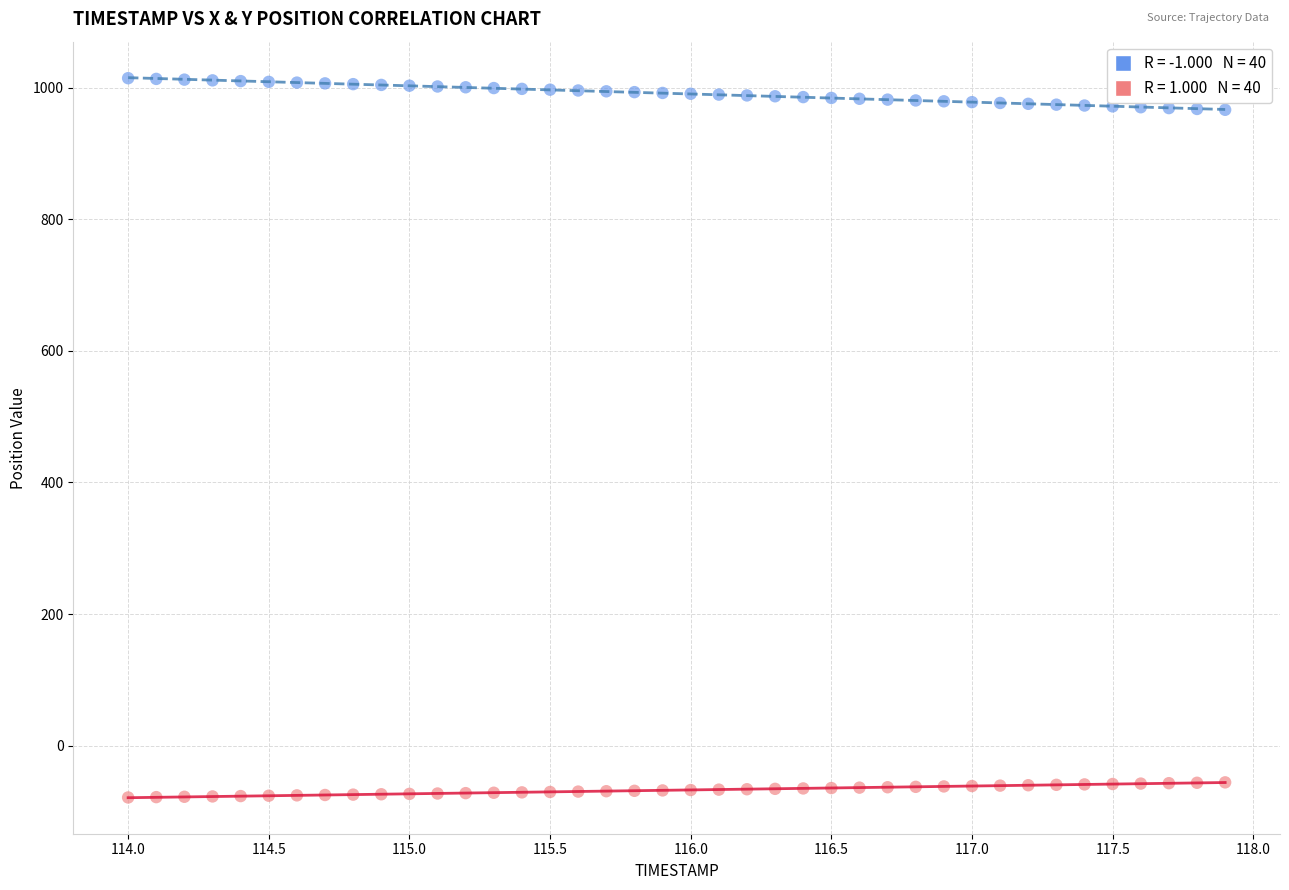

Across all data points, what is the range of Y values (max minus min)?

1092.9